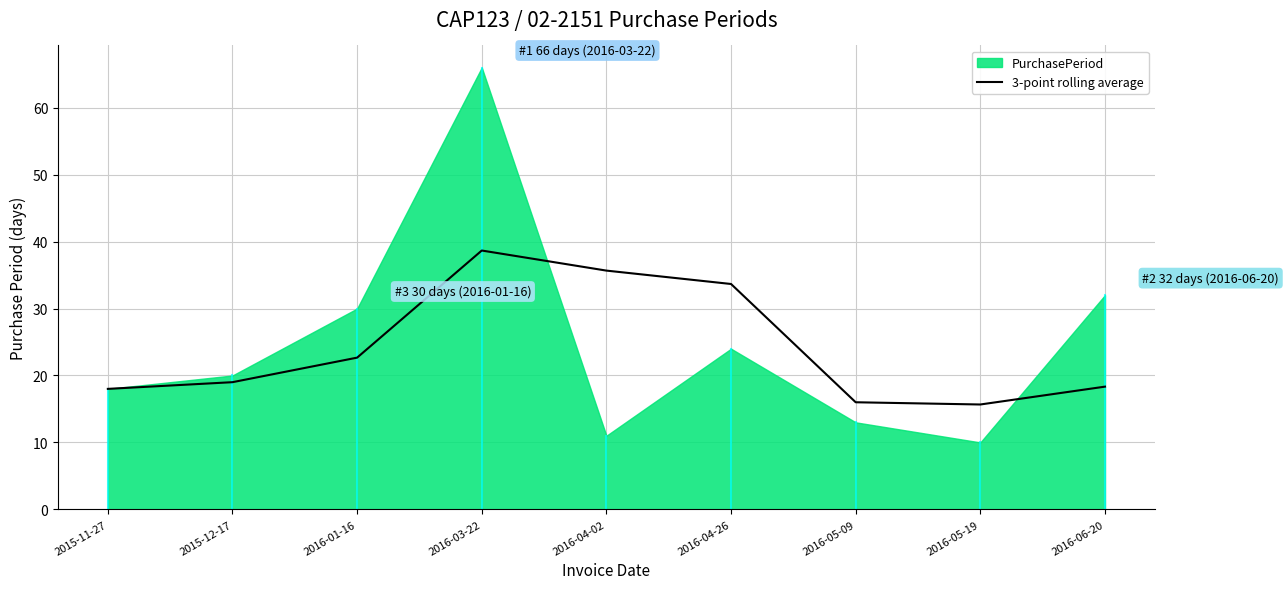

At which label is 3-point rolling average closest to 27?

2016-01-16